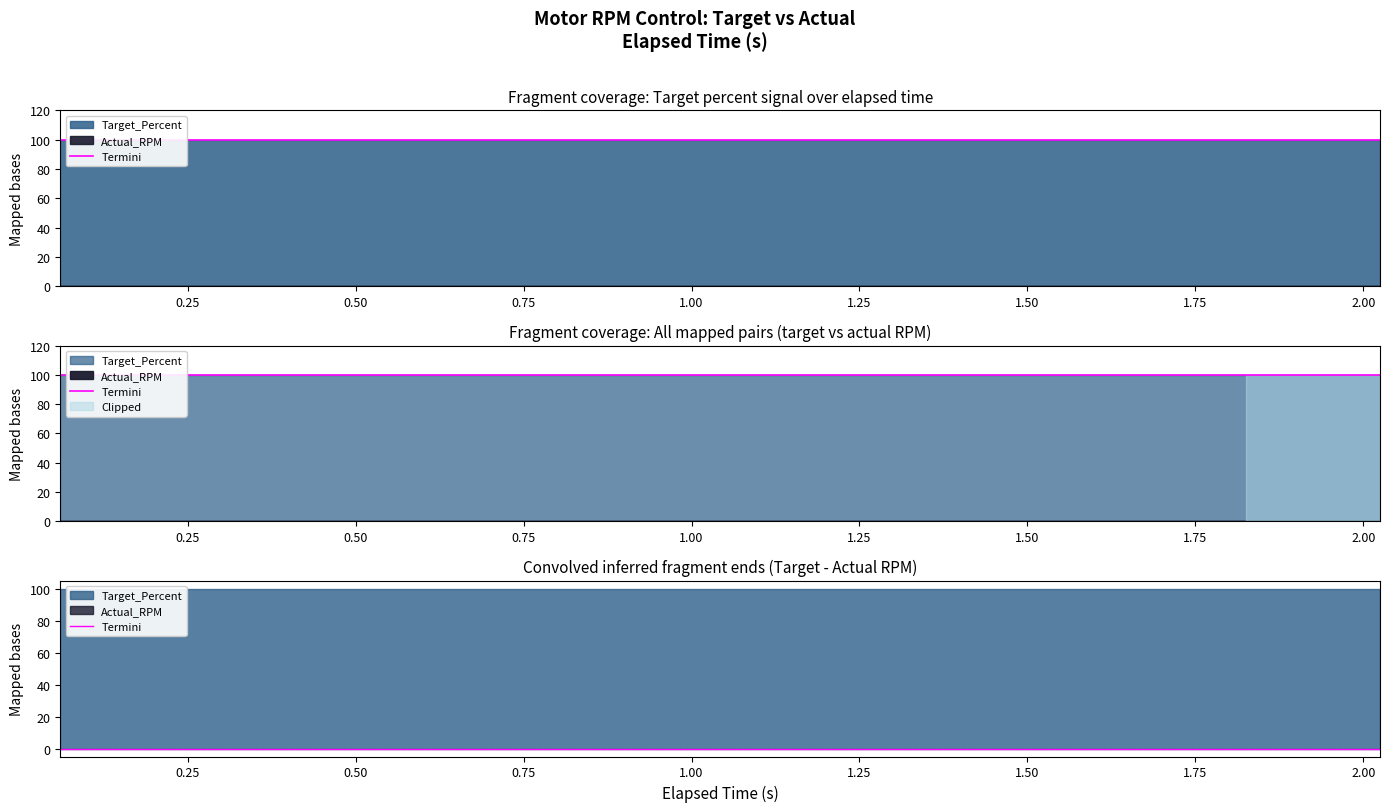

What is the average value of the Target_Percent series?

100